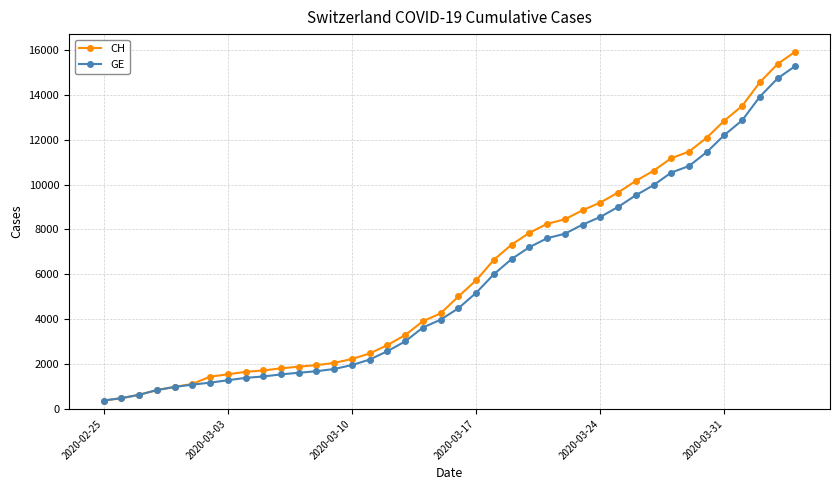

What is the value of the GE point at the 18th from the left?

3010